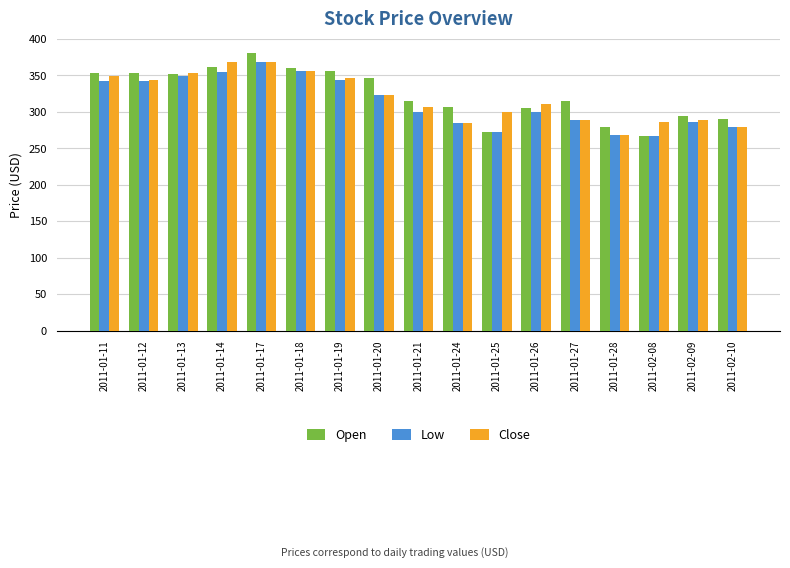

What is the label of the 4th bar from the right?

2011-01-28